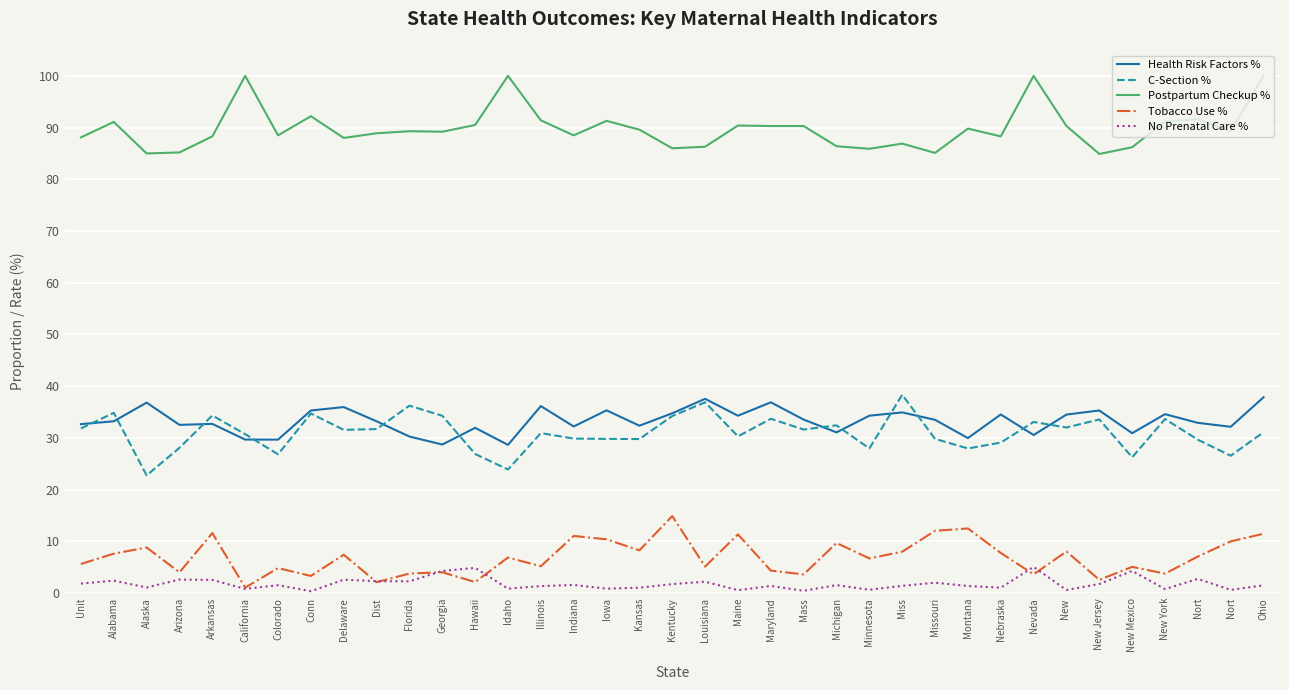

What is the minimum value for Postpartum Checkup %?

84.9